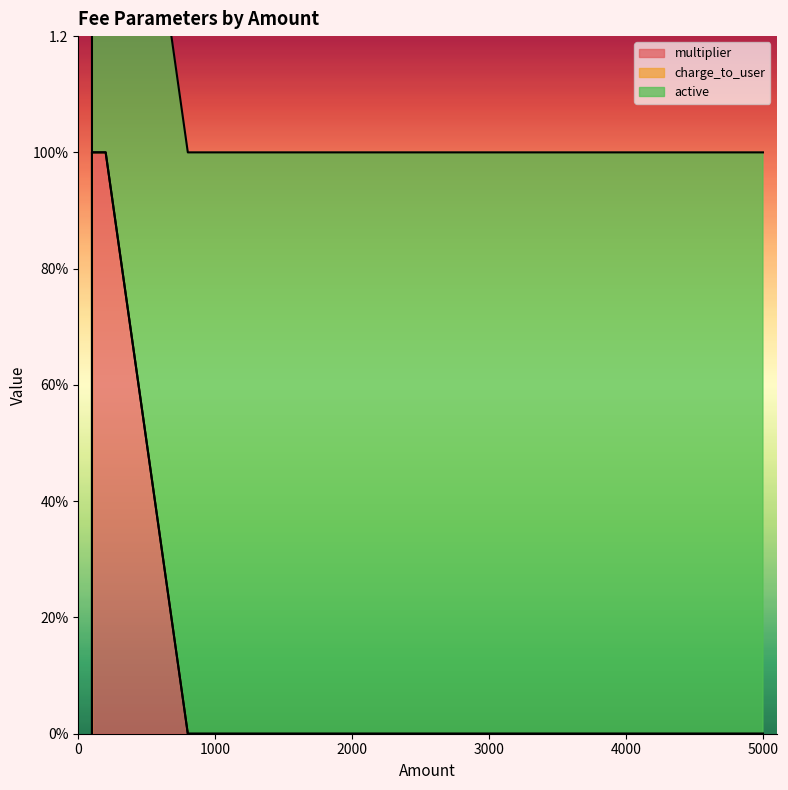

True or false: multiplier and active cross at least once.

False